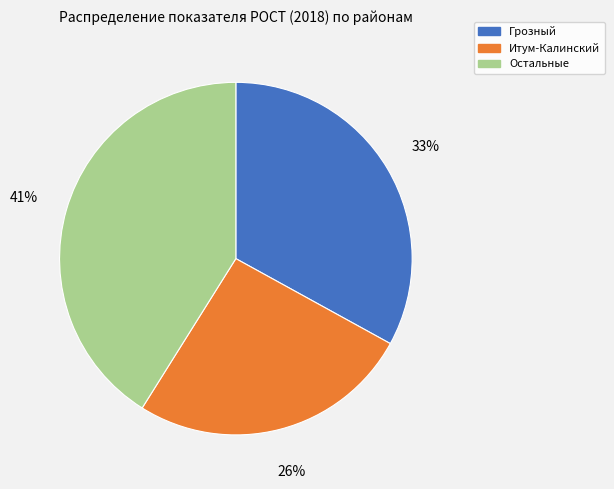

To the nearest percent, what is the average slice percentage?

33%